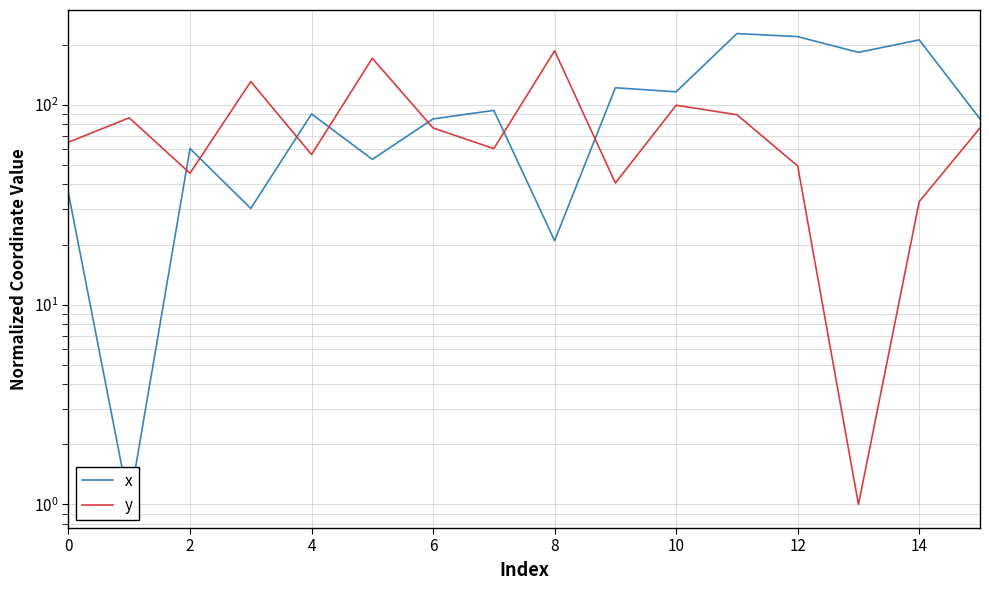

What is the label of the 15th point from the left?

14